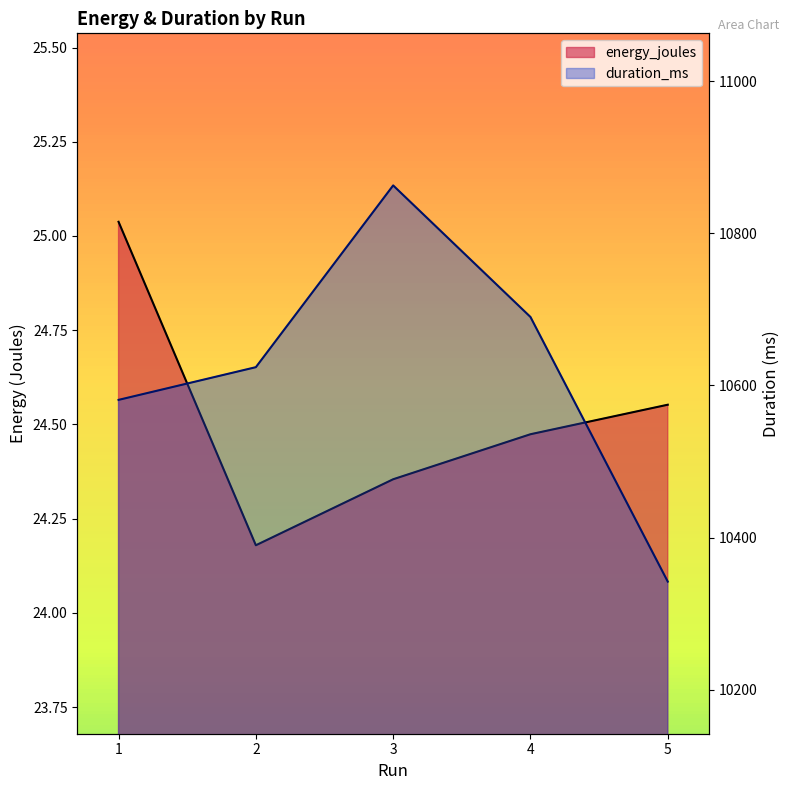

List the series in order of their overall mean, highest first.

duration_ms, energy_joules